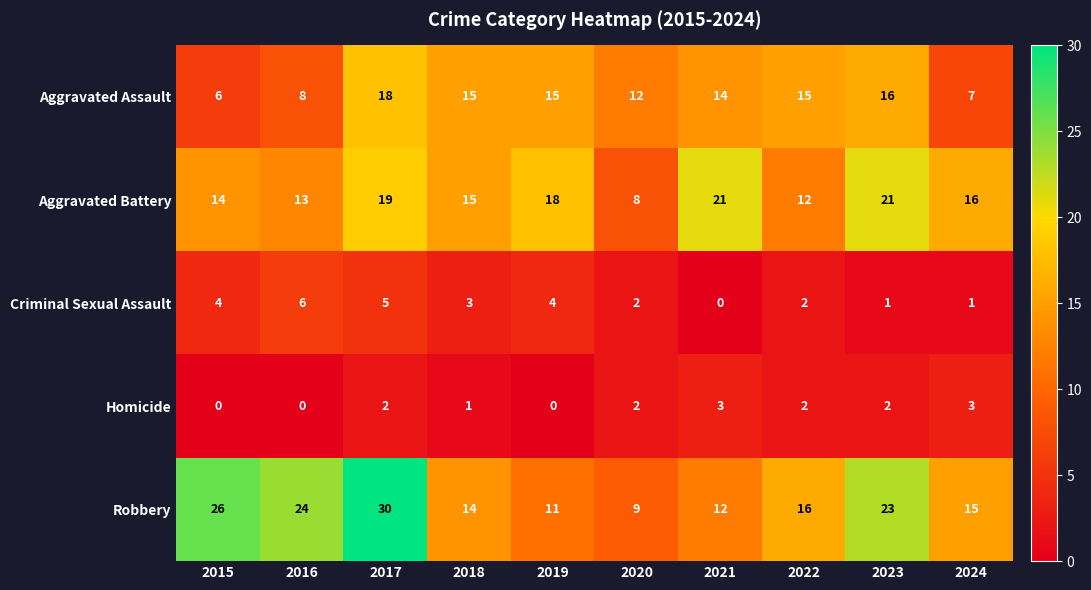

At which label does Criminal Sexual Assault reach its peak?

2016